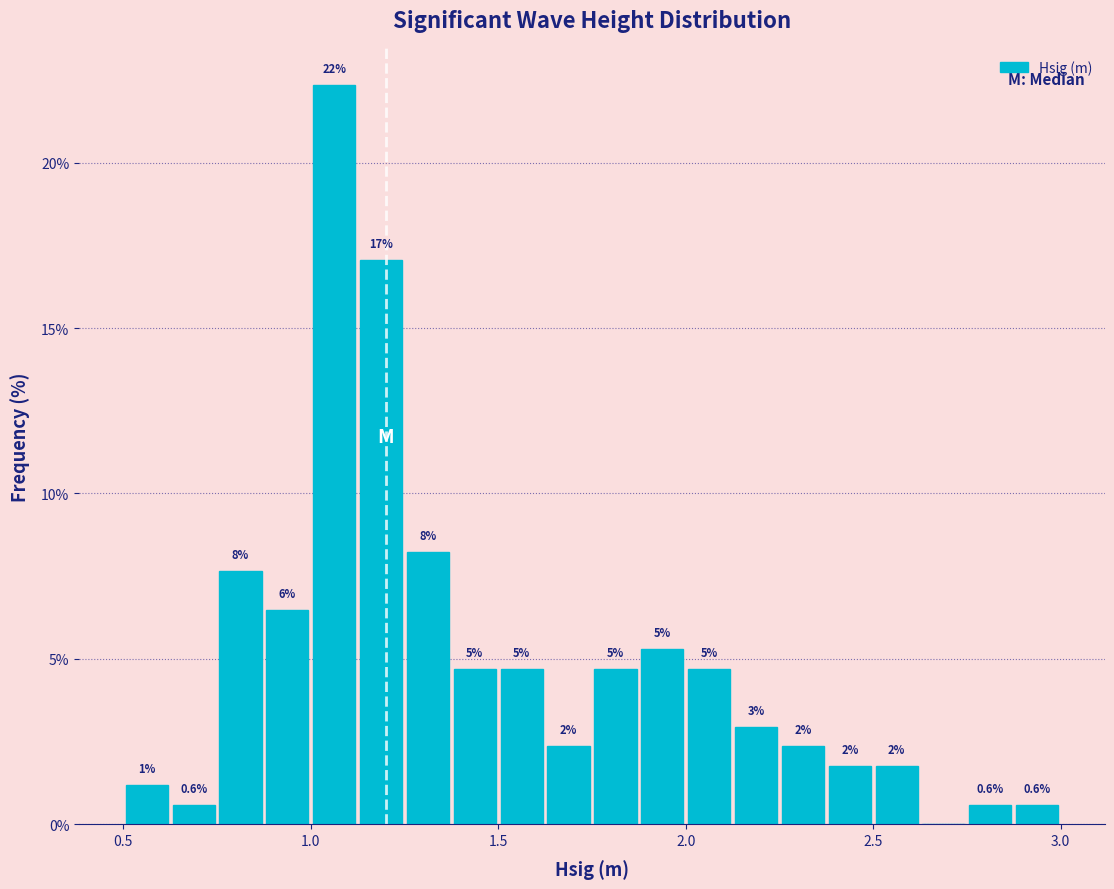

Around what value on the x-axis is the tallest bar? Give the approximate position of its centre, as read against the axis.

1.05